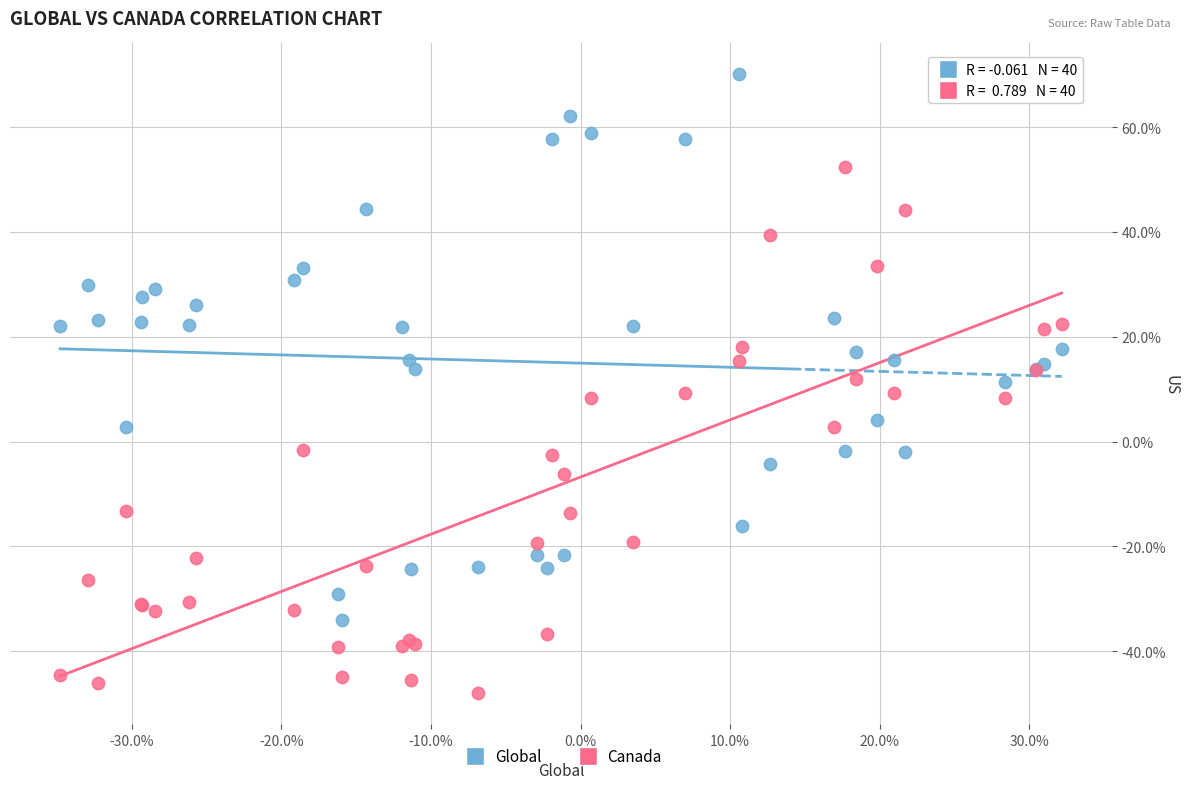

Which series reaches the maximum Y coordinate?

Global